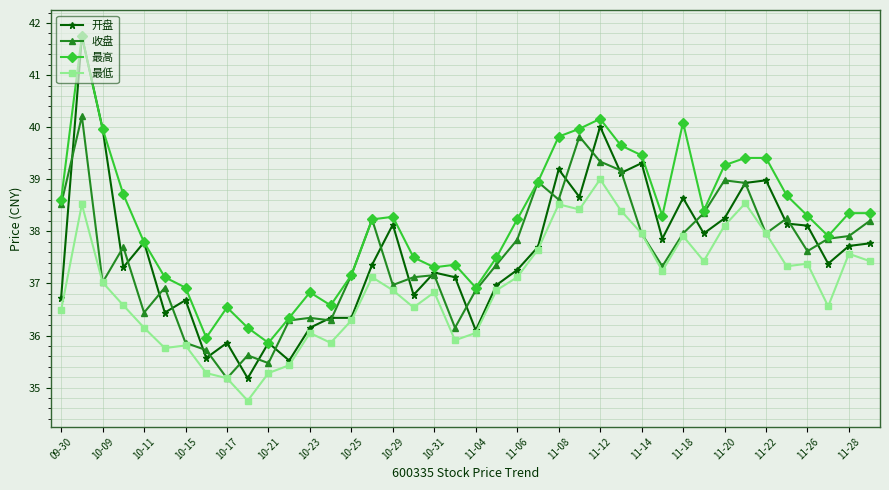

True or false: 收盘 has more than 0 interior local peaks.

True